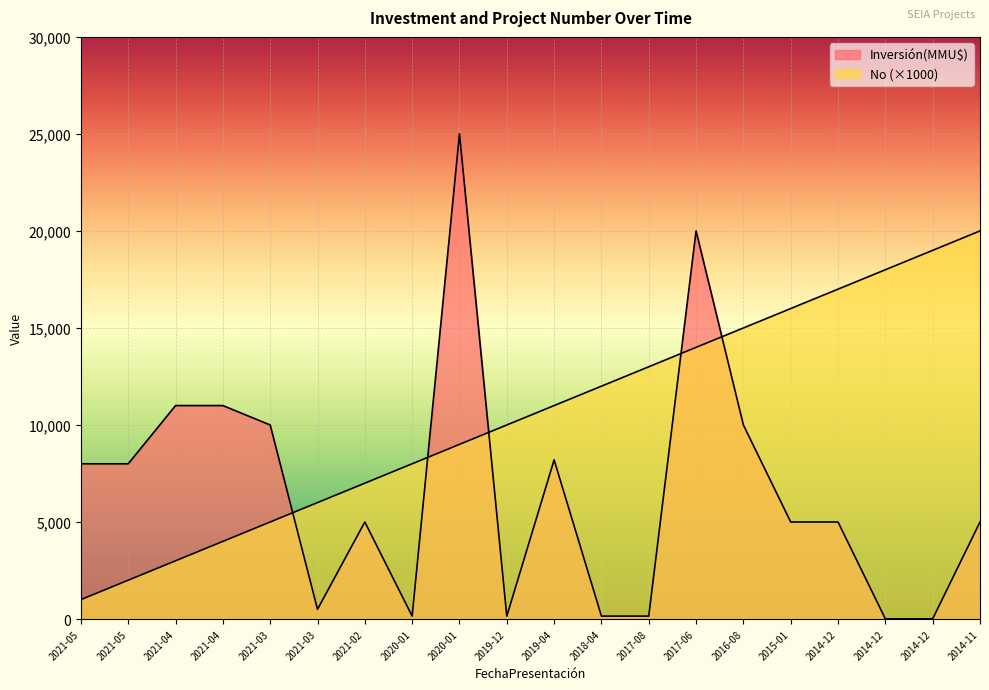

What is the average value of the Inversión(MMU$) series?

6616